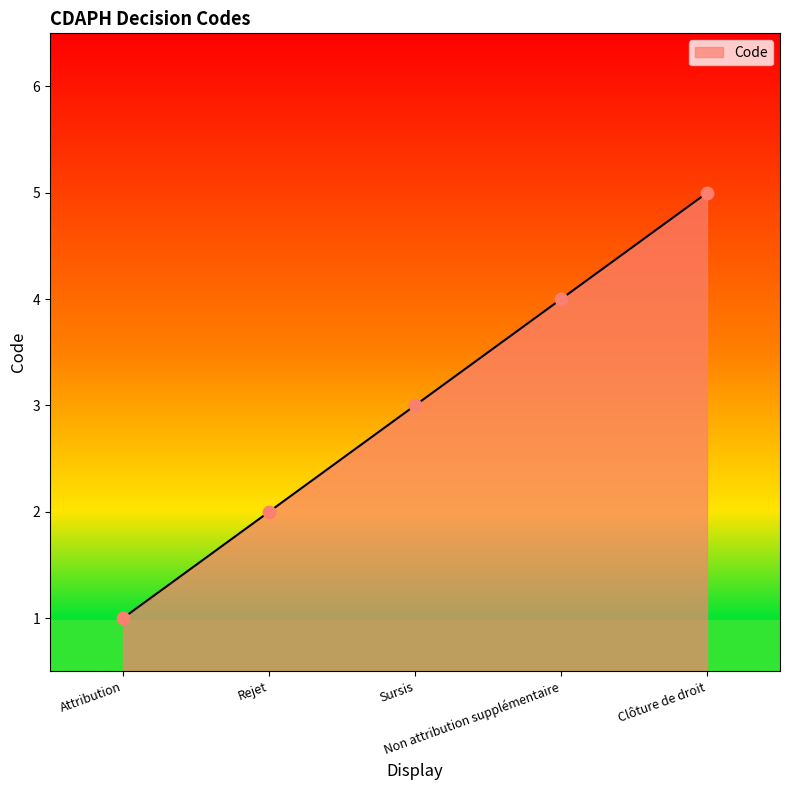

Which has a higher value, Non attribution supplémentaire or Sursis?

Non attribution supplémentaire